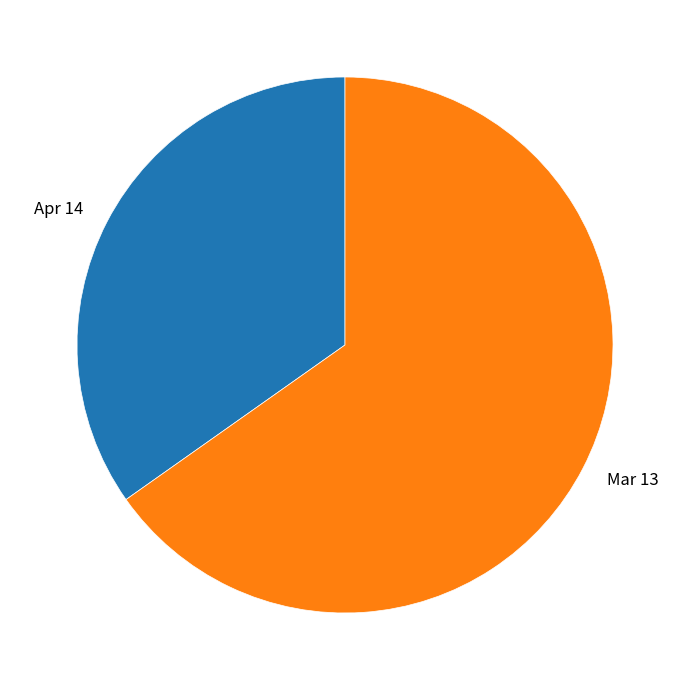

Which category accounts for the majority?

Mar 13